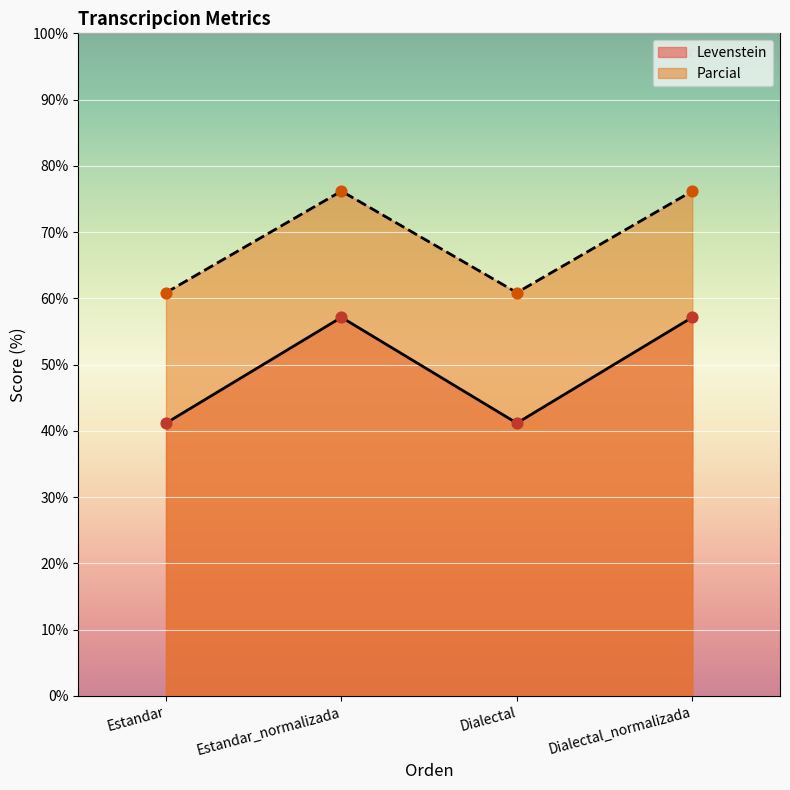

Is the value of Levenstein at Estandar_normalizada greater than the value of Parcial at Dialectal?

No